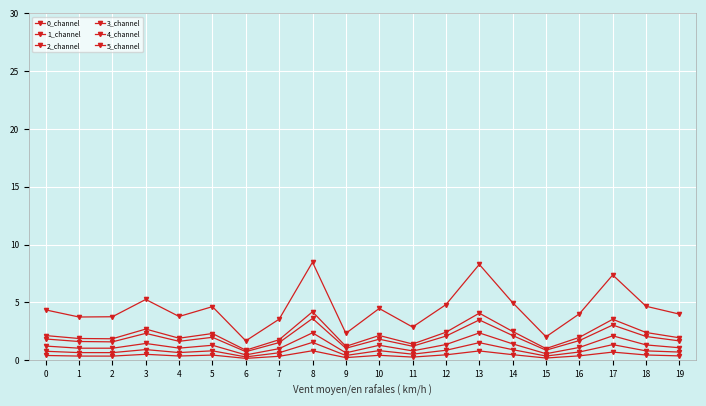

Count the number of categories in the chart.

20